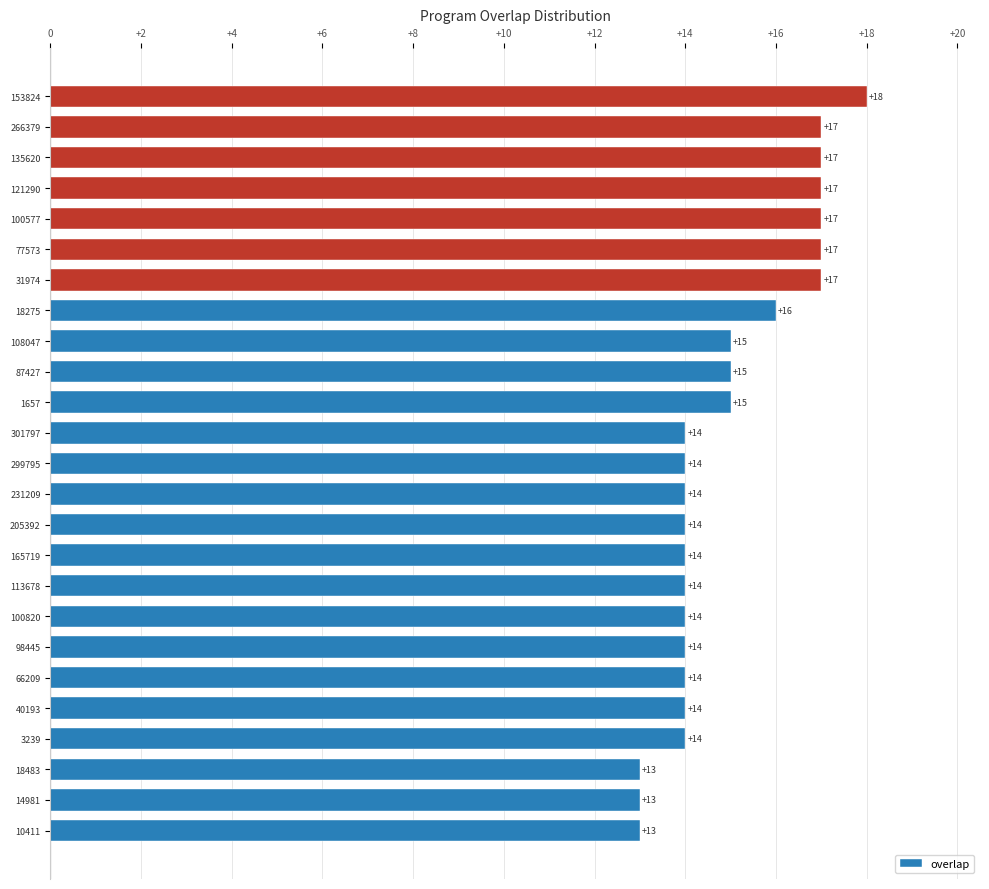

The value at 301797 is 22. True or false?

False